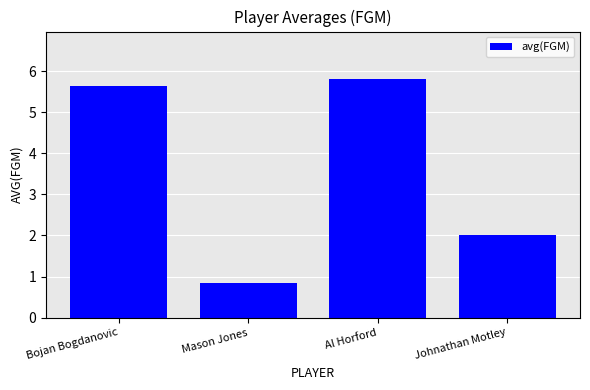

Reading left to right, extract all data points from this chart.

Bojan Bogdanovic=5.6	Mason Jones=0.8	Al Horford=5.8	Johnathan Motley=2.0